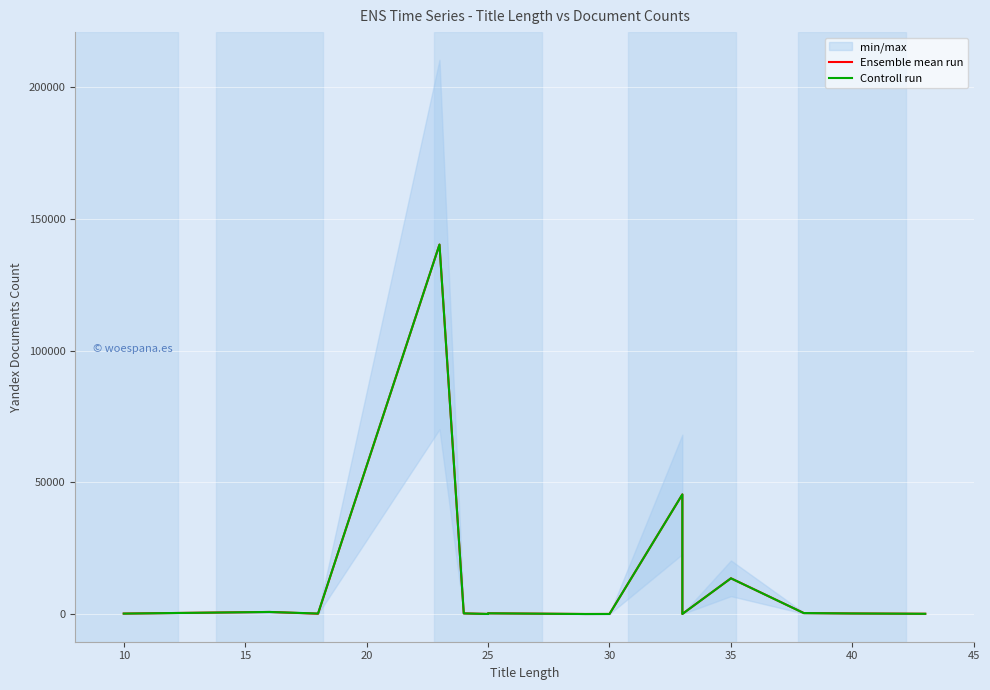

Reading left to right, extract all data points from this chart.

Ensemble mean run: 172.0	784.0	124.0	140304.0	247.0	25.0	279.0	9.0	23.0	45419.0	27.0	13566.0	362.0	219.0	96.0
Controll run: 167.0	779.0	190.0	140304.0	242.1	19.9	274.0	4.1	18.0	45415.6	22.1	13558.2	357.0	214.0	90.9